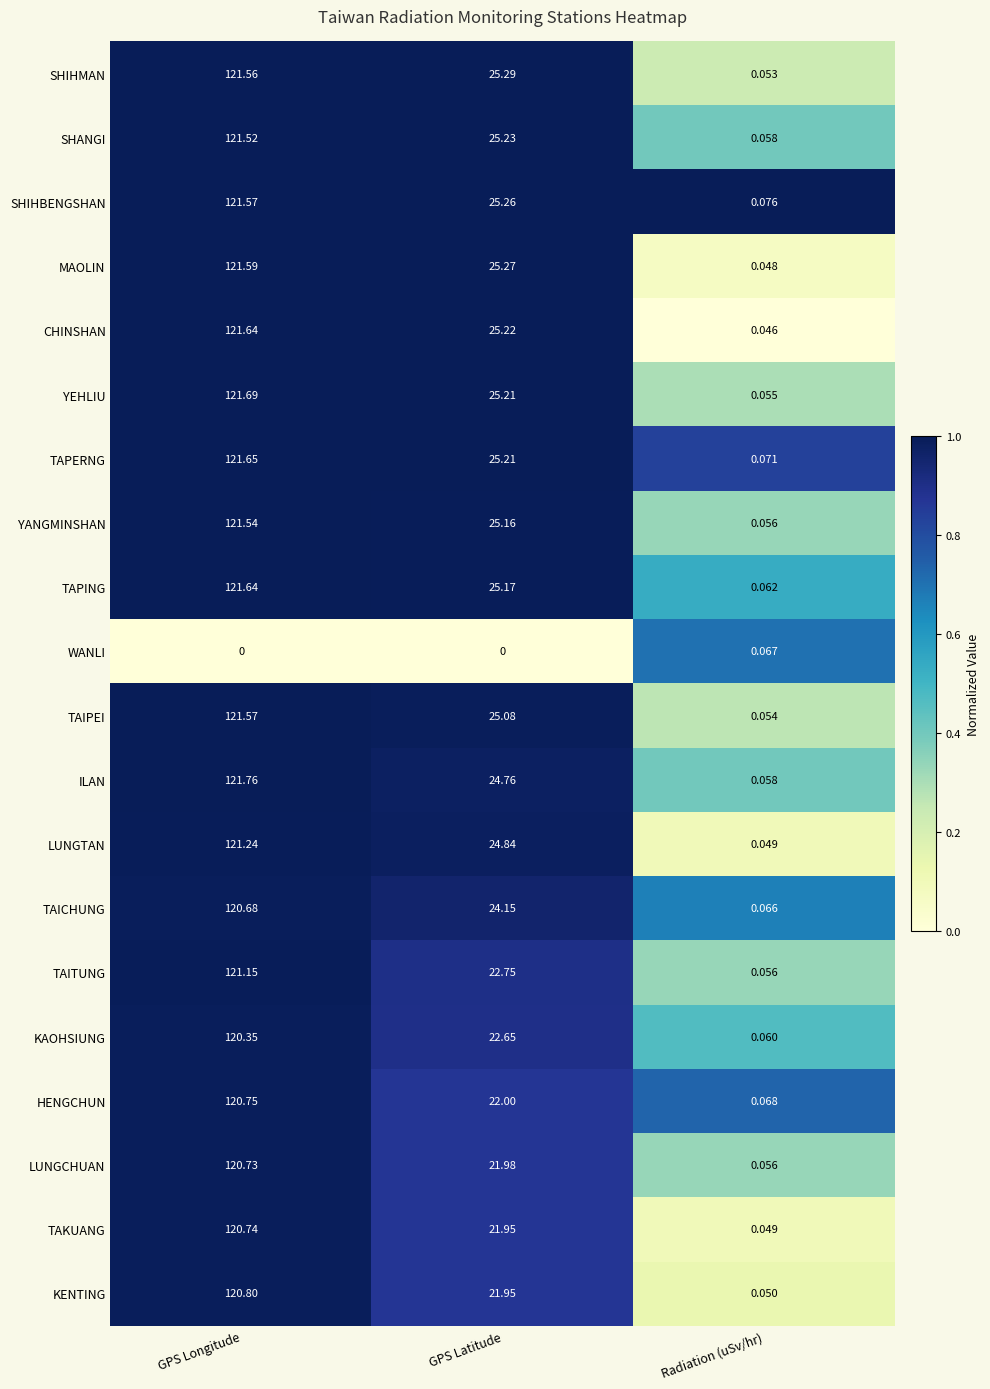

Which category has the lowest value in the TAIPEI series?

Radiation (uSv/hr)